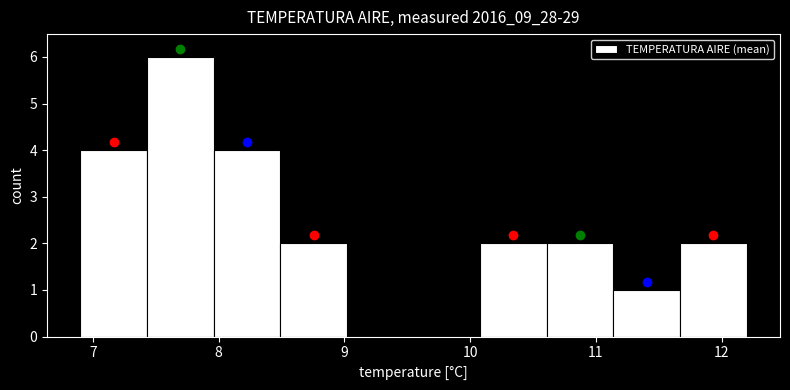

Reading left to right, list every bar in this chart as the range it spans on the x-axis followed by its height. Neither the bar edges nor the heights are printed on the chart, so give them approximately, as read against the axes.

6.90 to 7.43: 4
7.43 to 7.96: 6
7.96 to 8.49: 4
8.49 to 9.02: 2
9.02 to 9.55: 0
9.55 to 10.08: 0
10.08 to 10.61: 2
10.61 to 11.14: 2
11.14 to 11.67: 1
11.67 to 12.20: 2